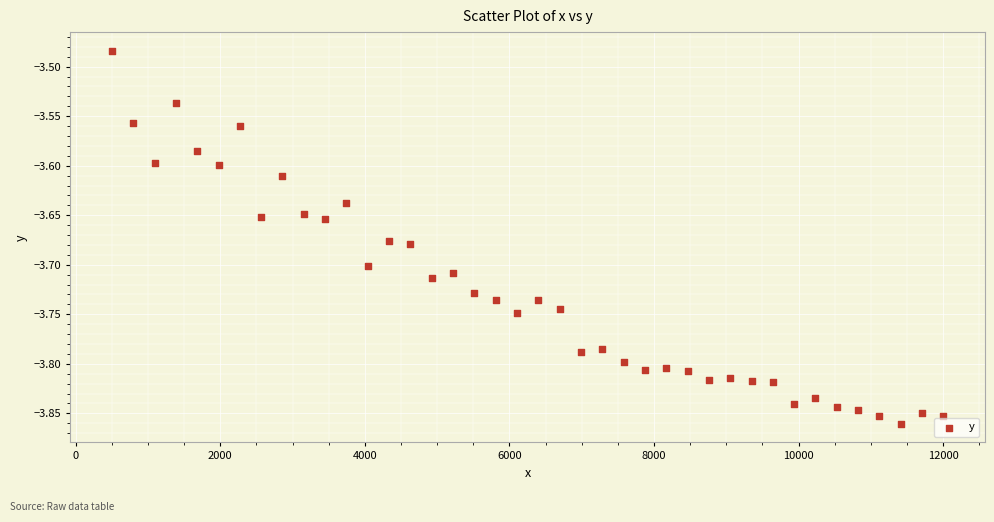

What is the range of X values (max minus min)?

11505.0